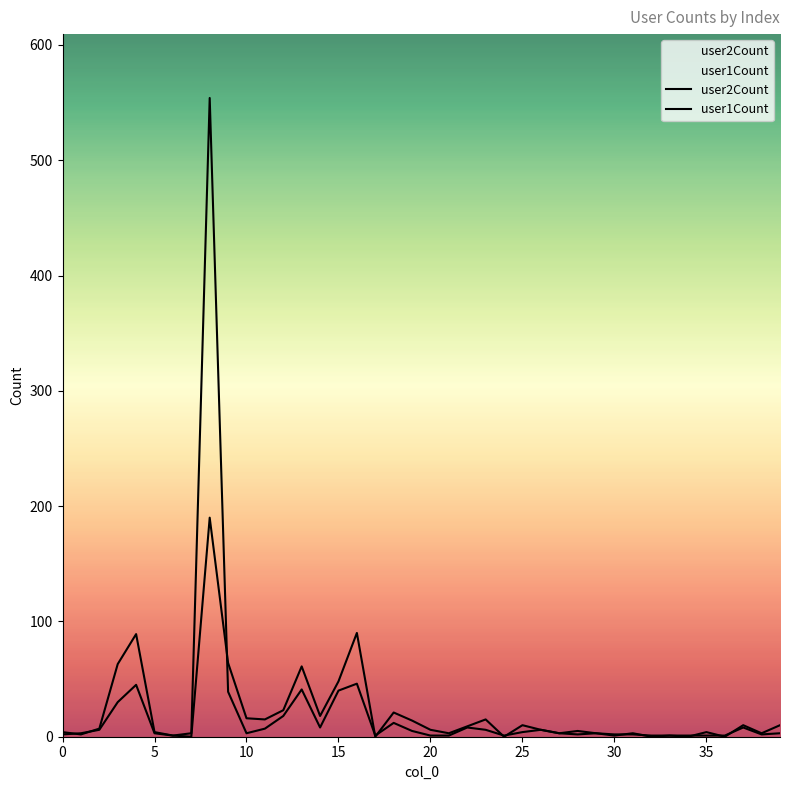

True or false: user1Count and user2Count intersect in this chart.

True